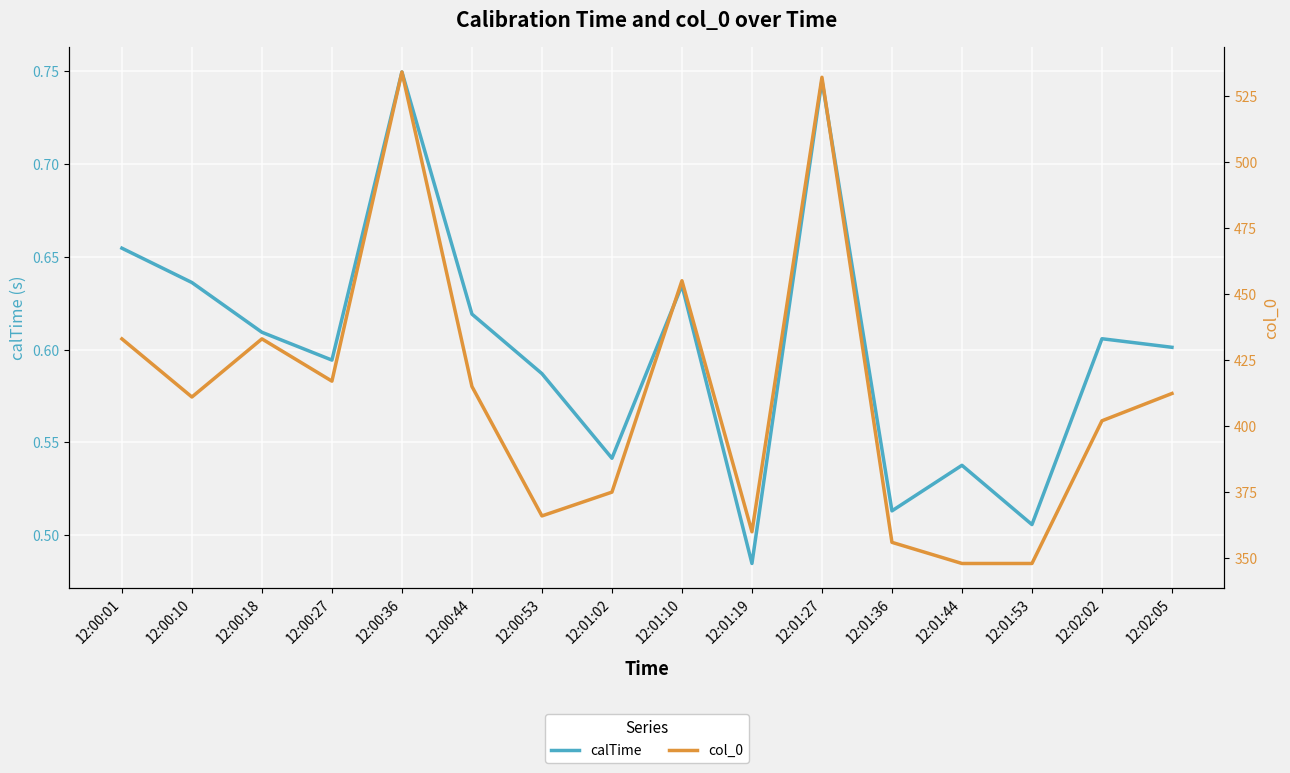

How many interior local valleys does the calTime series have?

5